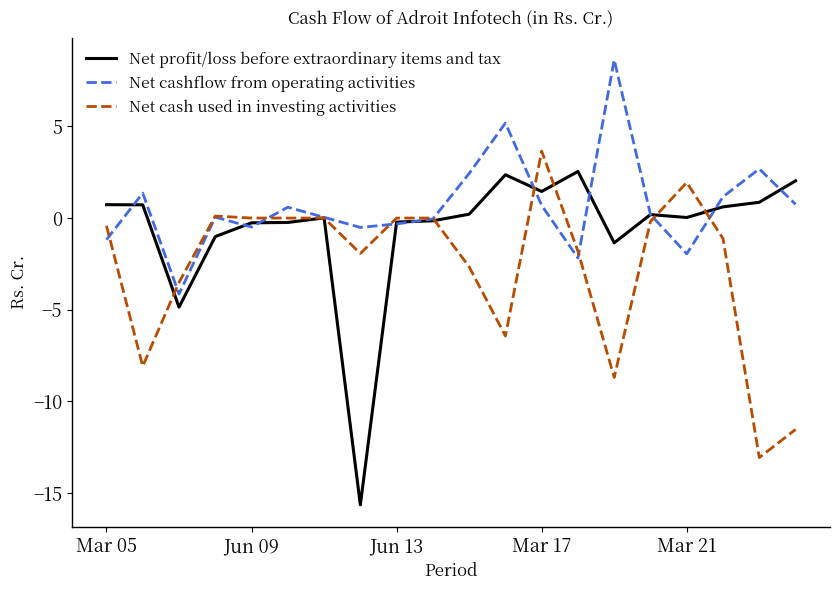

What is the greatest value displayed?

8.6